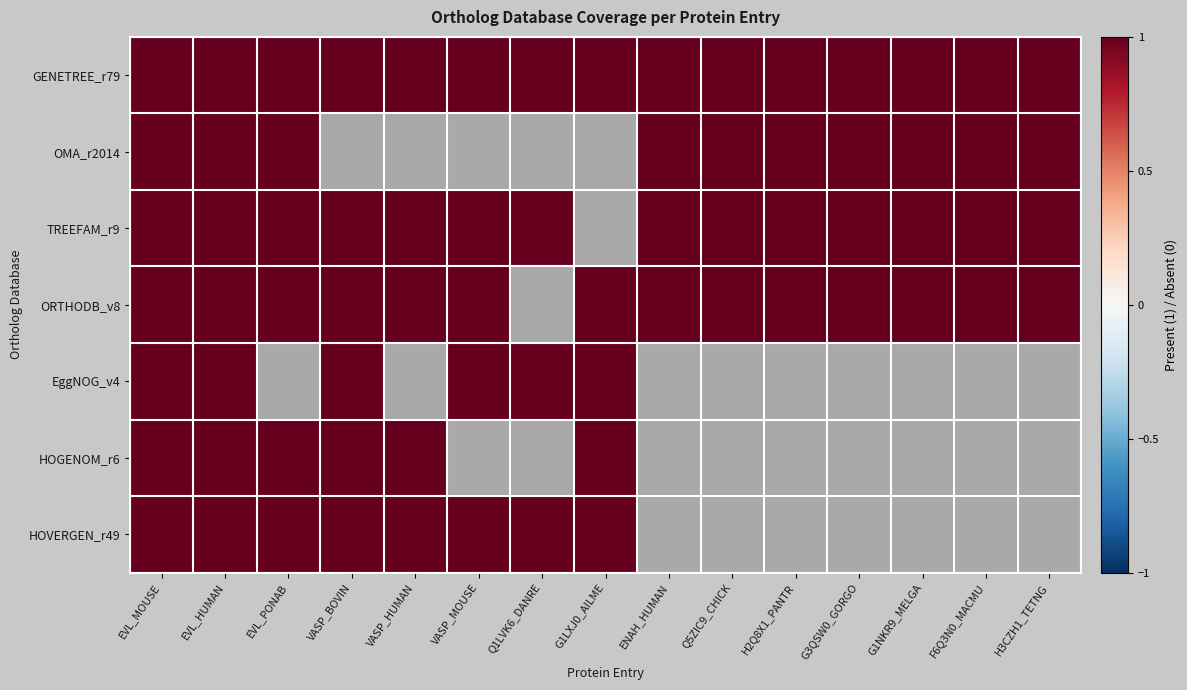

Is the value of OMA_r2014 at G3QSW0_GORGO greater than the value of GENETREE_r79 at F6Q3N0_MACMU?

No